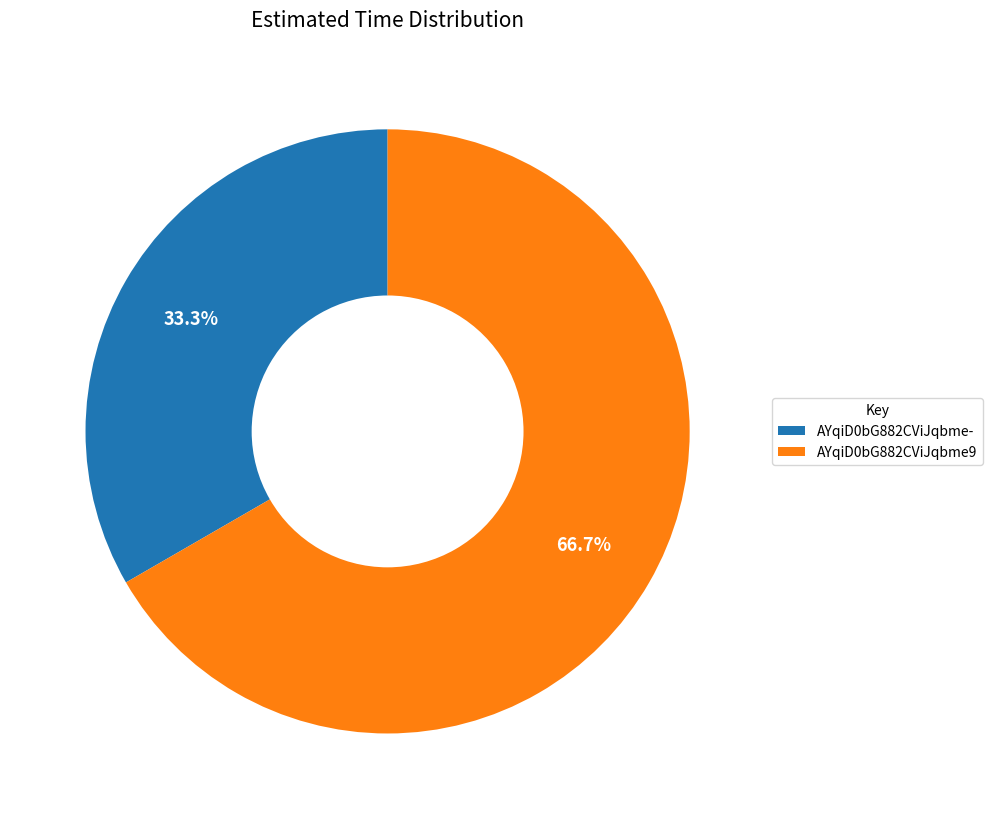

Which slice is the largest?

AYqiD0bG882CViJqbme9